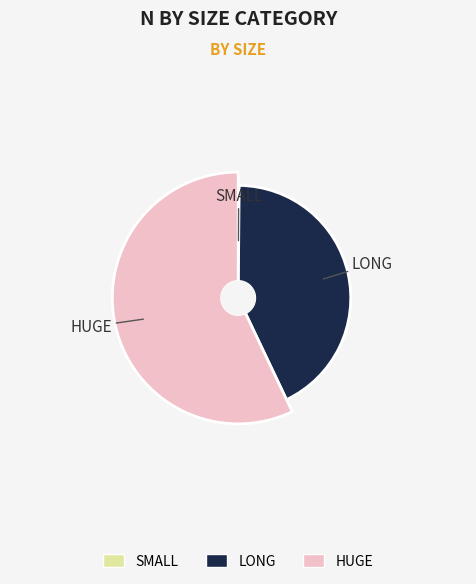

Which category has the biggest portion of the pie?

HUGE